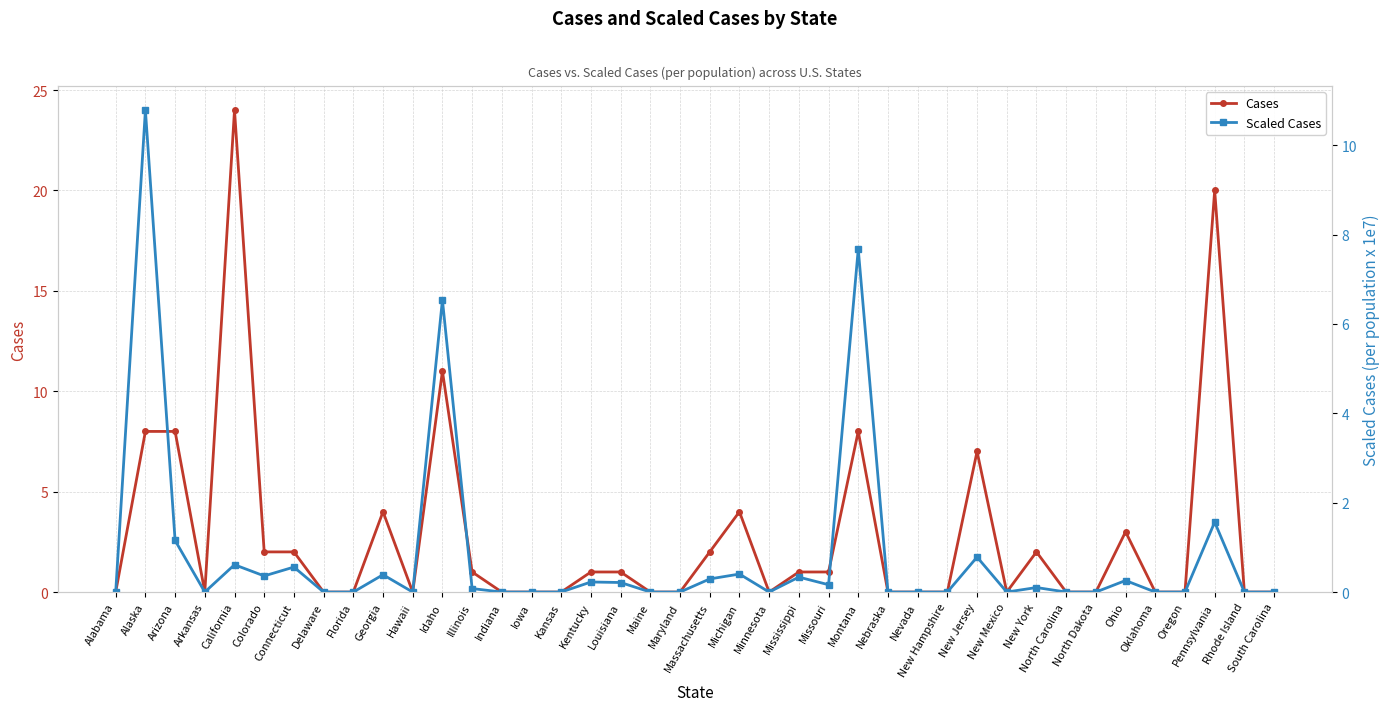

Which label corresponds to the largest value in the chart?

California